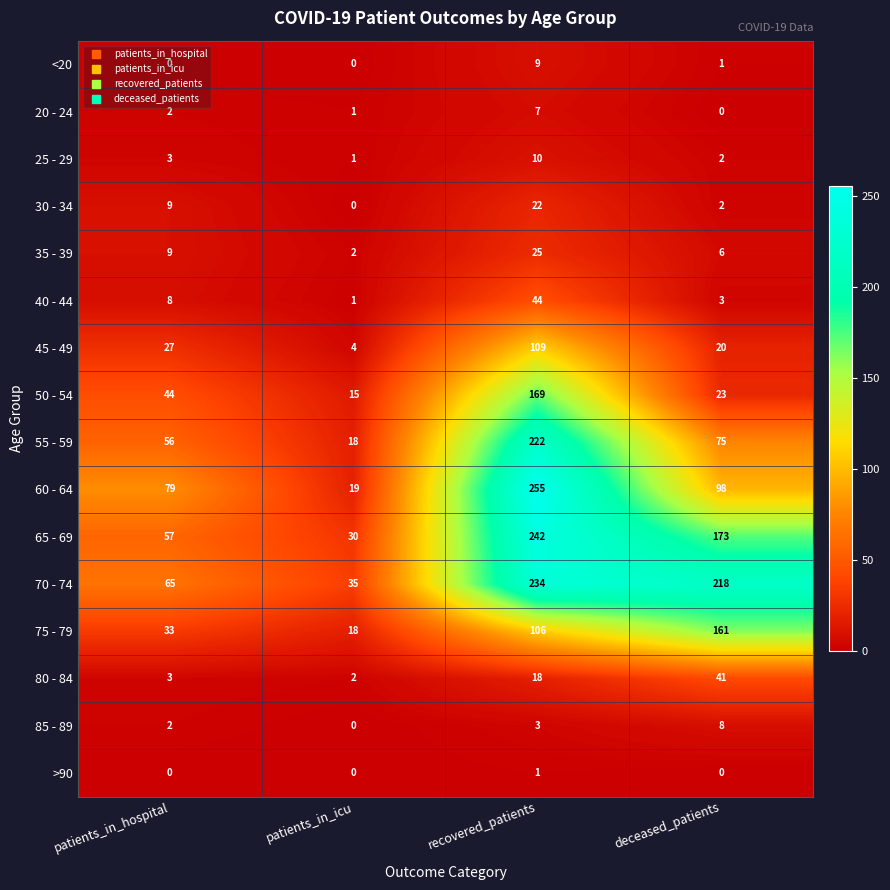

What is the difference between the maximum and minimum values in the 85 - 89 series?

8